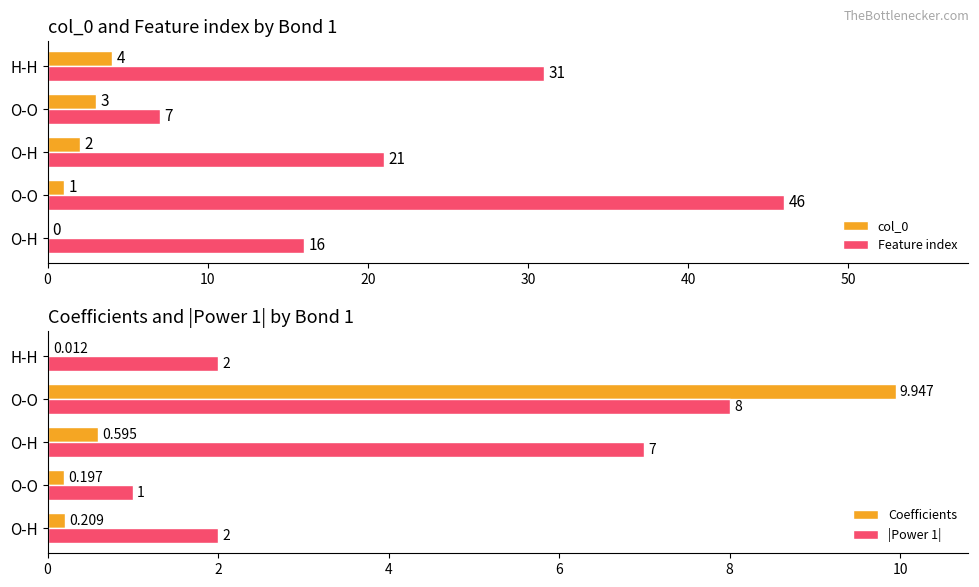

Does the chart contain any negative values?

No